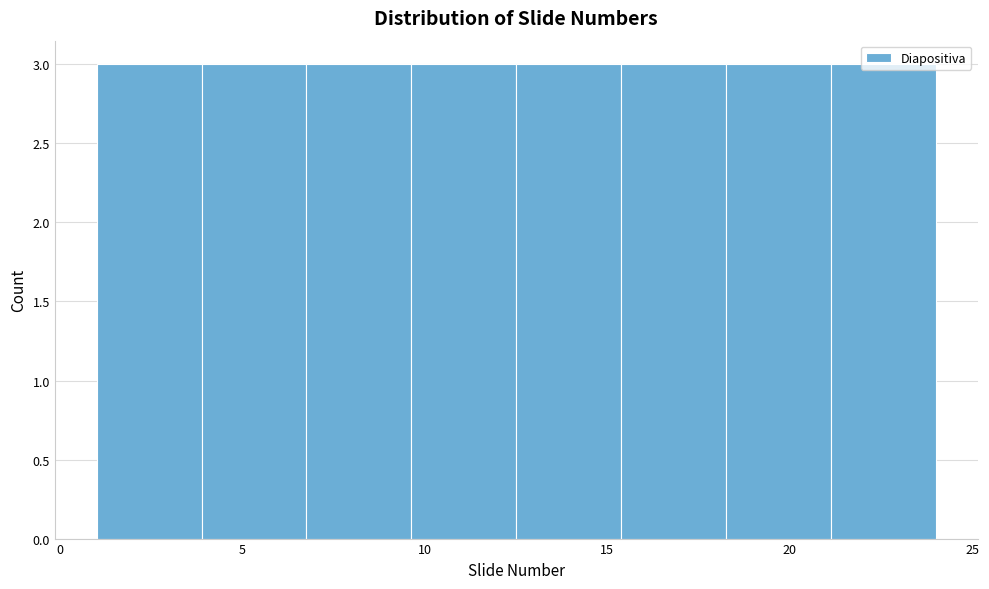

Reading left to right, list every bar in this chart as the range it spans on the x-axis followed by its height. Neither the bar edges nor the heights are printed on the chart, so give them approximately, as read against the axes.

1.0 to 4.0: 3
4.0 to 7.0: 3
7.0 to 9.5: 3
9.5 to 12.5: 3
12.5 to 15.5: 3
15.5 to 18.5: 3
18.5 to 21.0: 3
21.0 to 24.0: 3